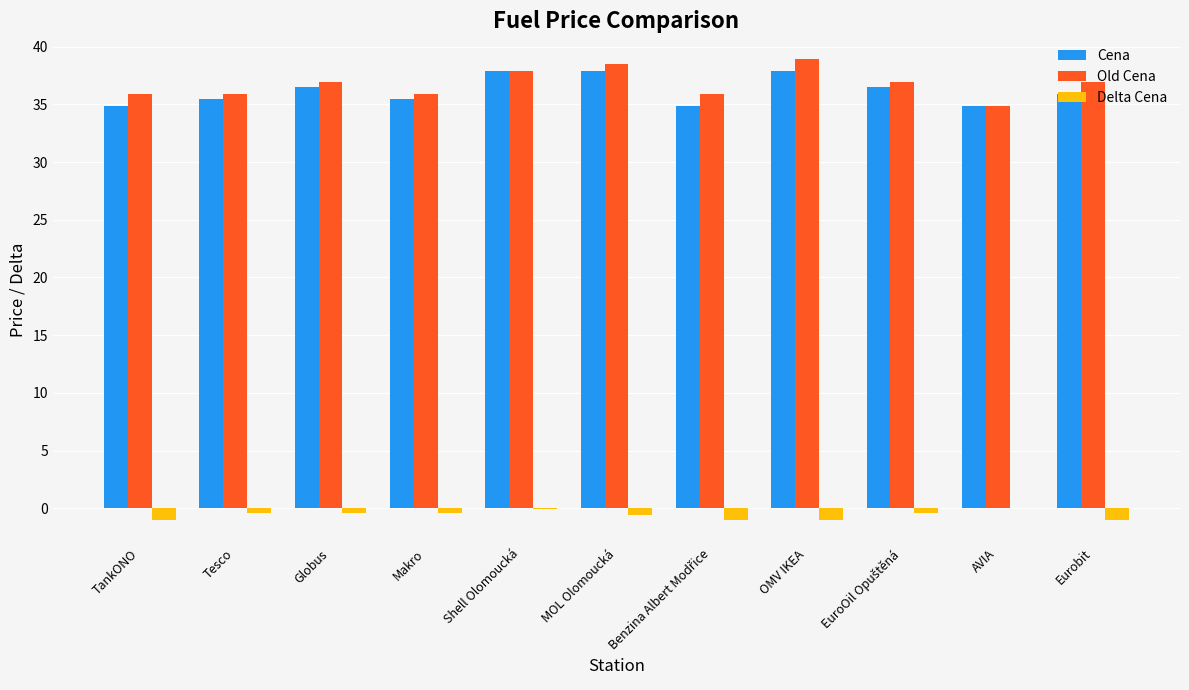

What is the maximum value shown in the chart?

38.9